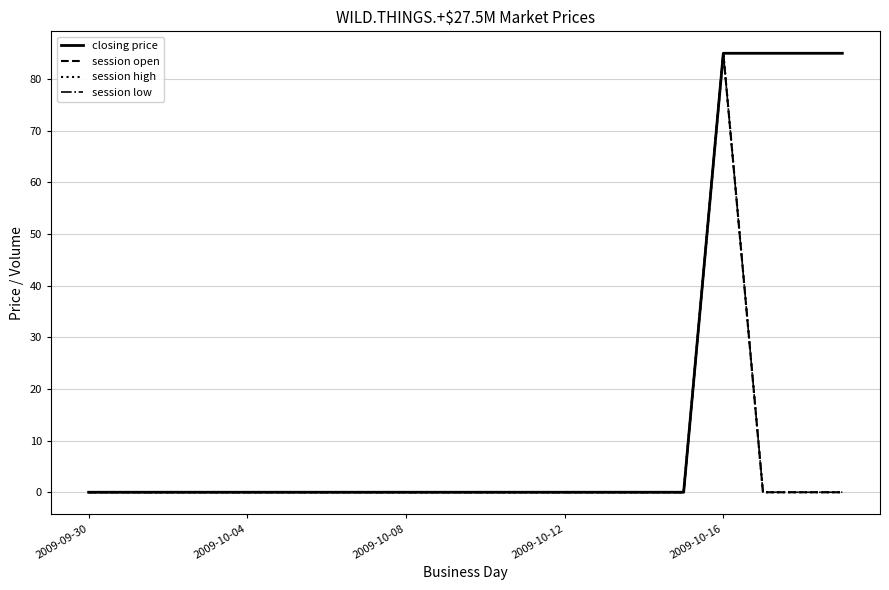

Does the chart have visible grid lines?

Yes